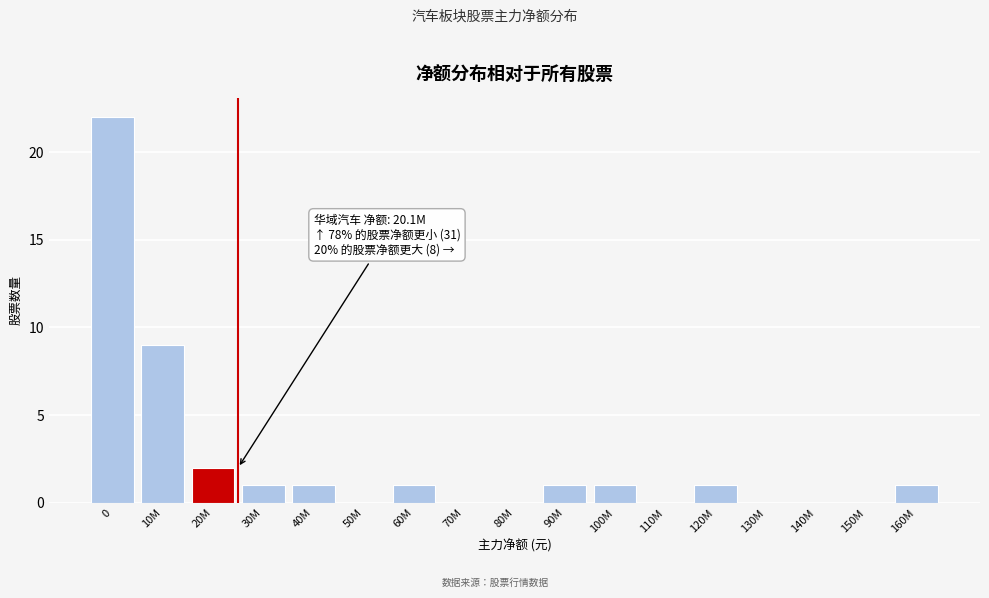

Reading left to right, list all the values displayed in this chart.

0=22	10M=9	20M=2	30M=1	40M=1	50M=0	60M=1	70M=0	80M=0	90M=1	100M=1	110M=0	120M=1	130M=0	140M=0	150M=0	160M=1